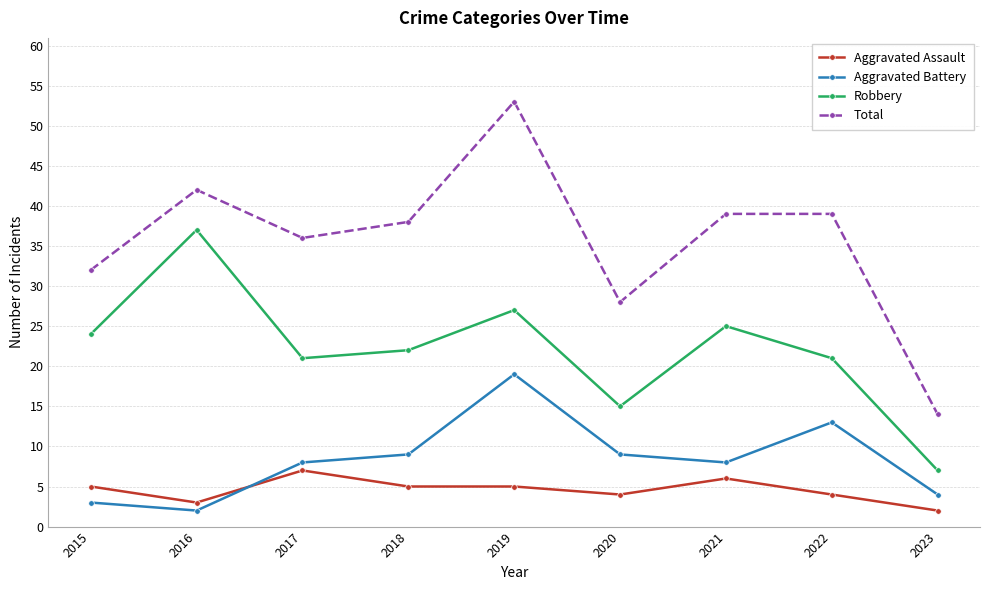

Reading left to right, what are all the values shown in this chart?

Aggravated Assault: 2015=5	2016=3	2017=7	2018=5	2019=5	2020=4	2021=6	2022=4	2023=2
Aggravated Battery: 2015=3	2016=2	2017=8	2018=9	2019=19	2020=9	2021=8	2022=13	2023=4
Robbery: 2015=24	2016=37	2017=21	2018=22	2019=27	2020=15	2021=25	2022=21	2023=7
Total: 2015=32	2016=42	2017=36	2018=38	2019=53	2020=28	2021=39	2022=39	2023=14